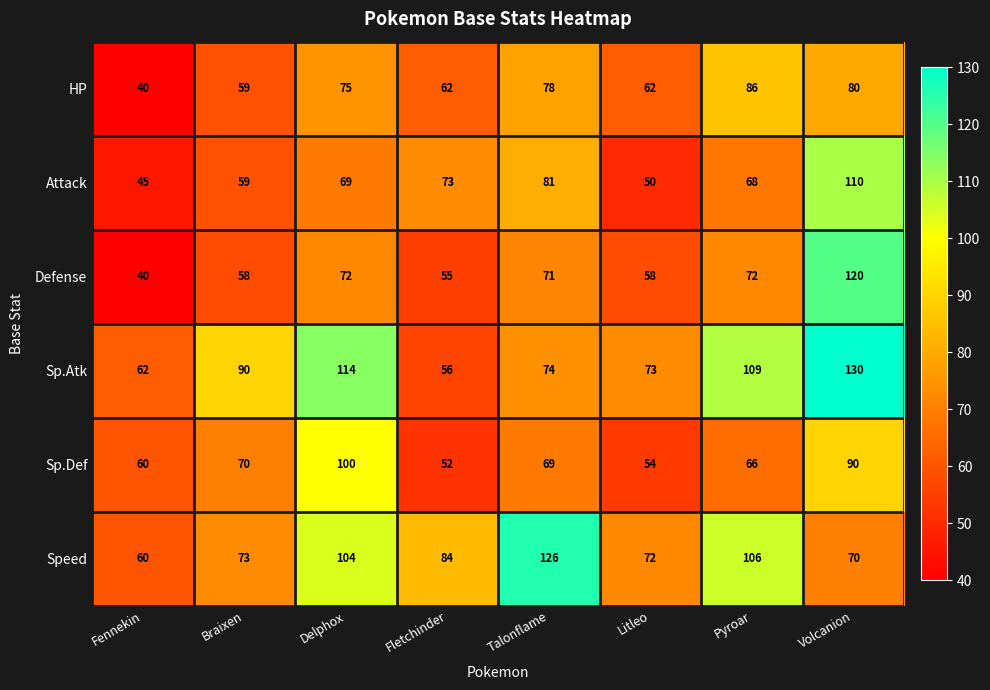

What is the smallest value displayed?

40